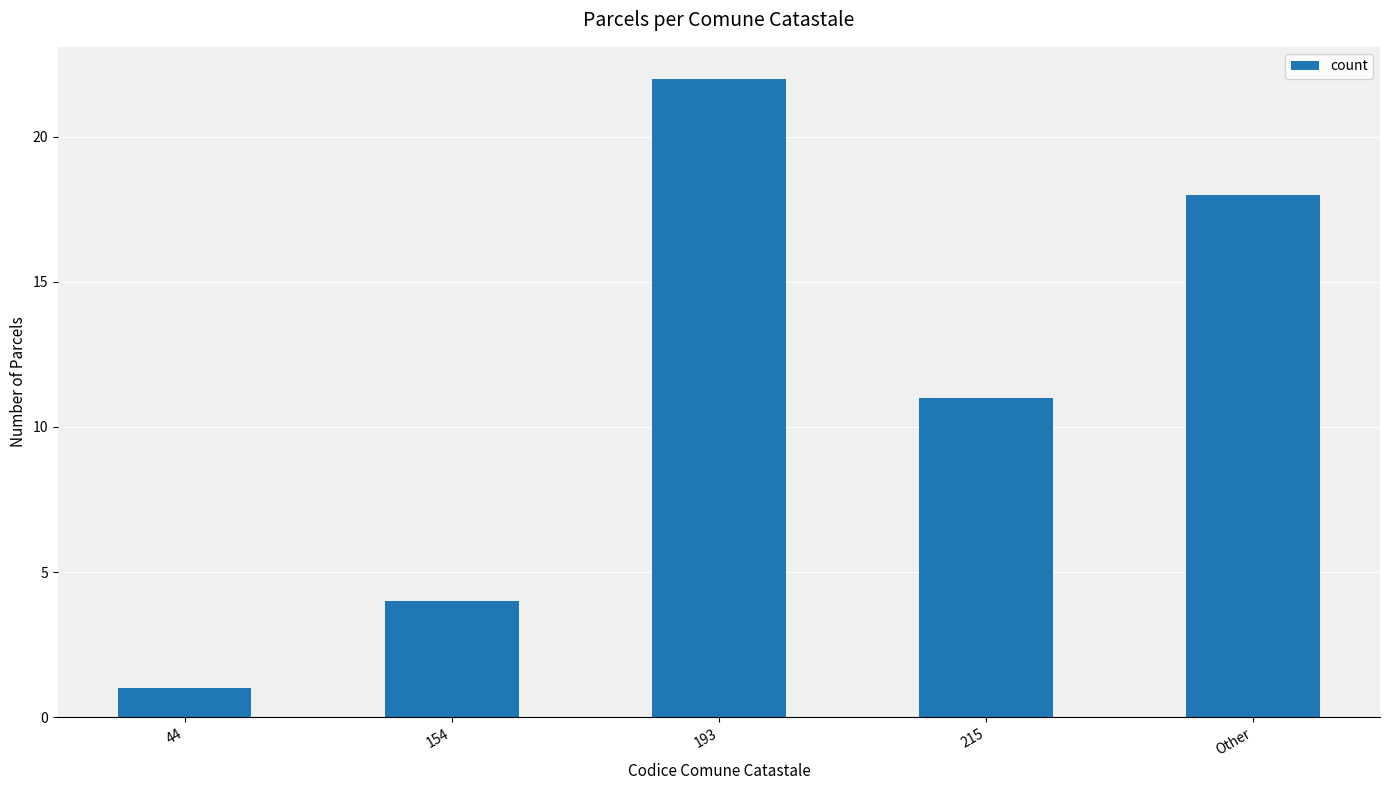

How many data points are less than 11?

2